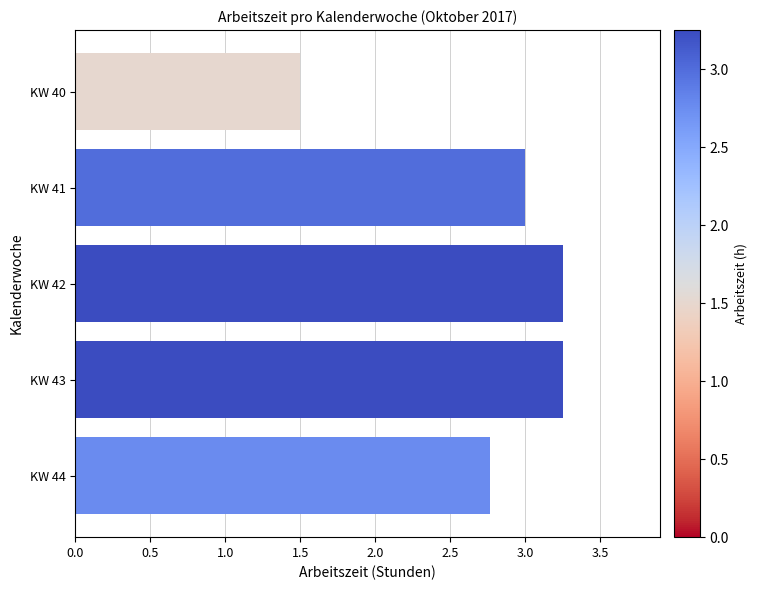

Are the bars horizontal?

Yes